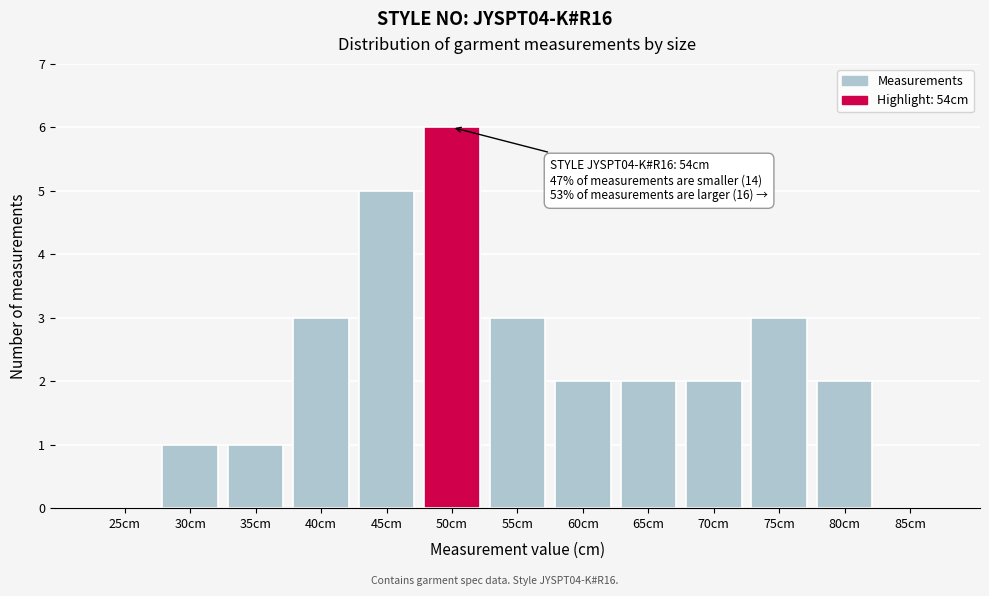

Reading left to right, extract all data points from this chart.

25cm=0	30cm=1	35cm=1	40cm=3	45cm=5	50cm=6	55cm=3	60cm=2	65cm=2	70cm=2	75cm=3	80cm=2	85cm=0